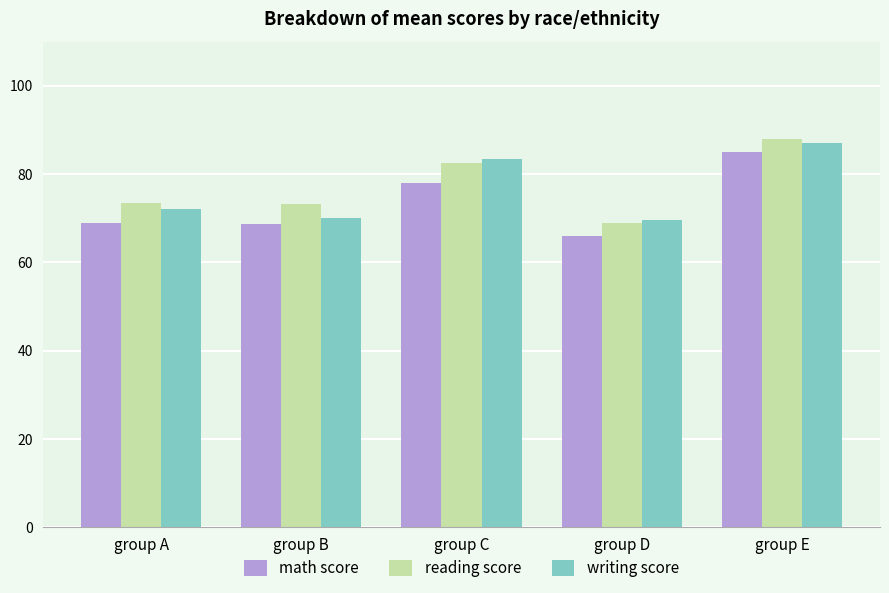

What are all the series names shown in the legend?

math score, reading score, writing score